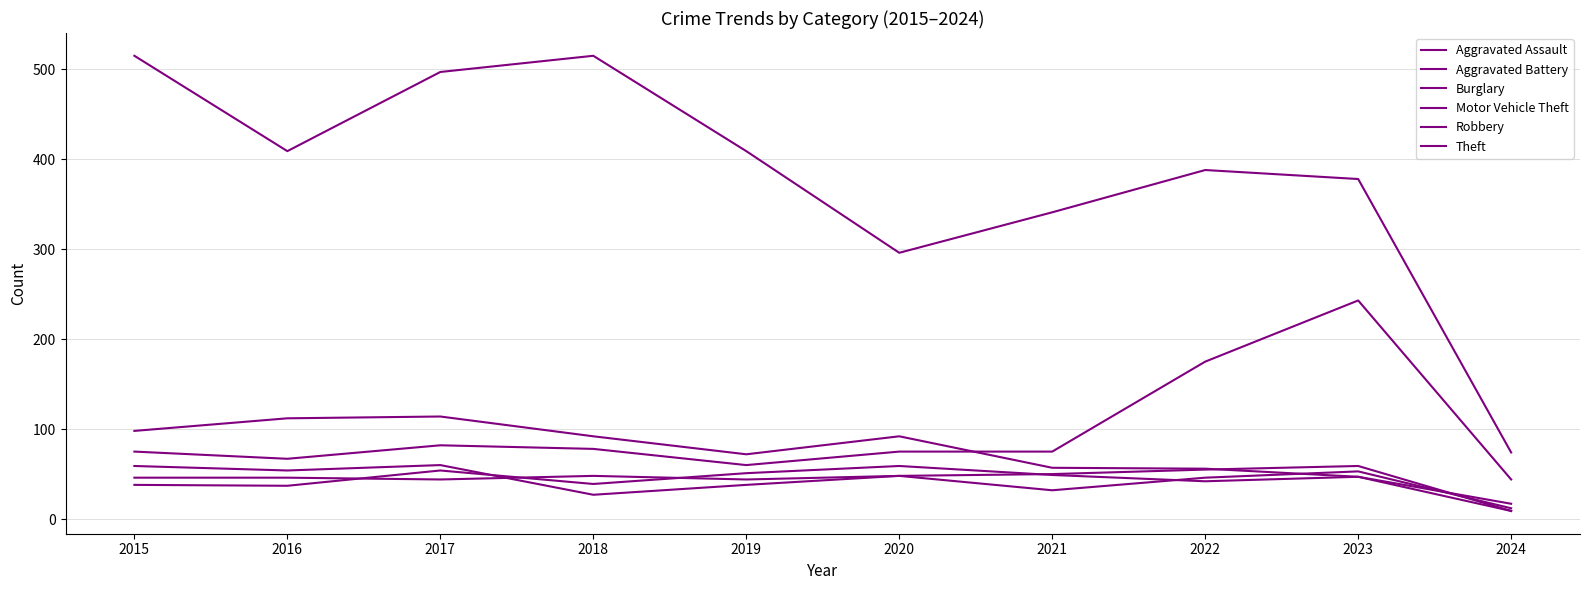

How many lines are shown in the chart?

6